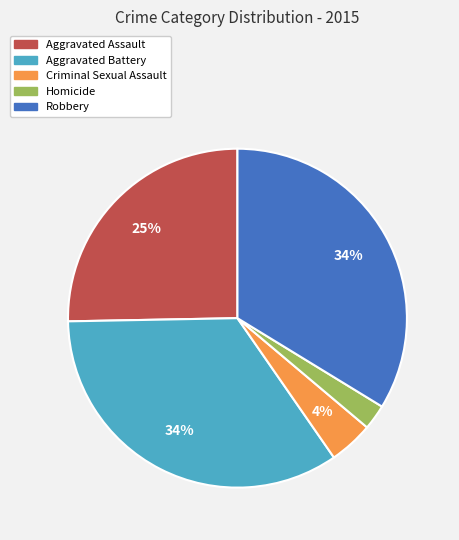

Is it true that Aggravated Battery is 40% of the pie?

False